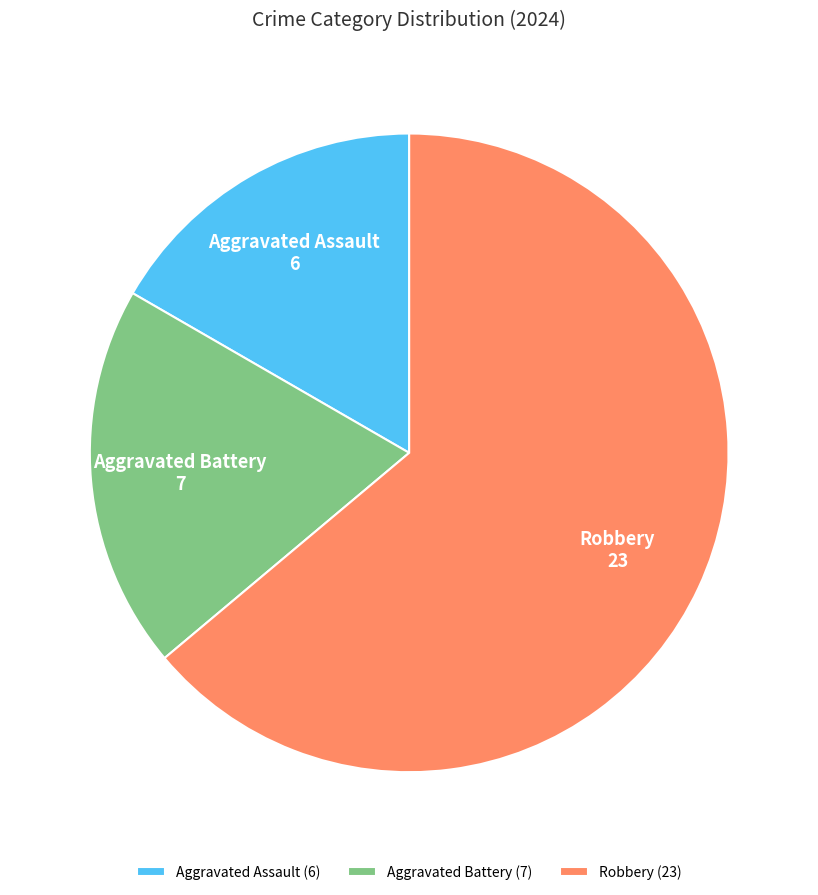

Do Robbery and Aggravated Battery together represent more than half of the pie?

Yes